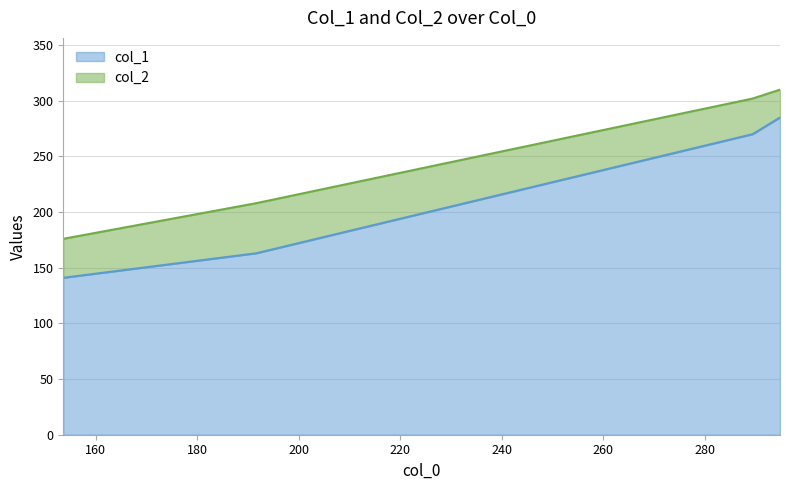

What position from the right is 294.8?

1